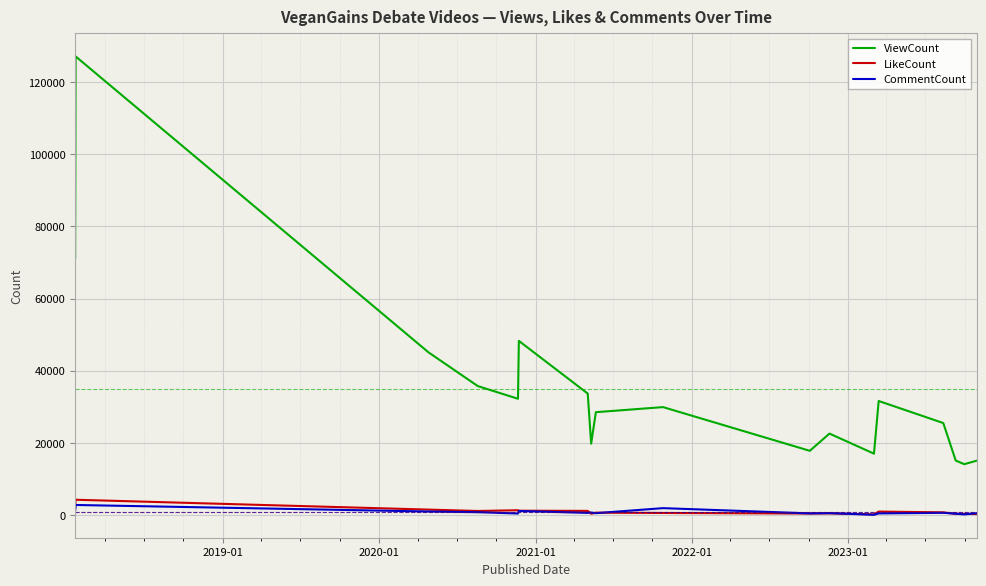

What is the lowest value of the ViewCount series?

14132